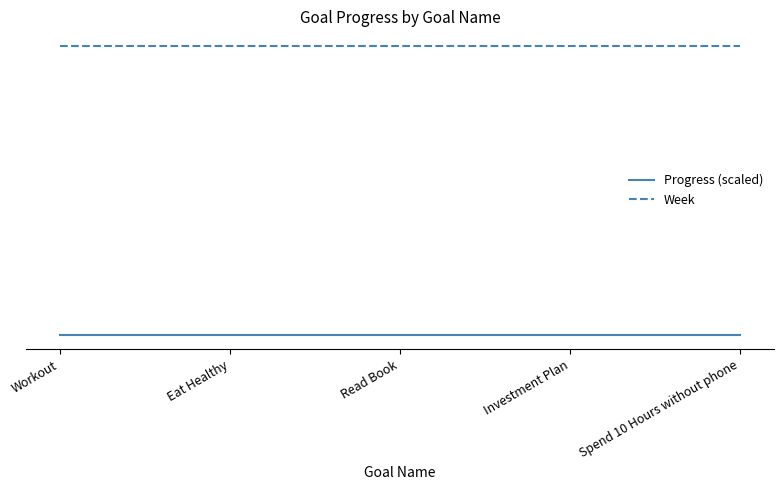

Rank the series by their maximum value, from lowest to highest.

Progress (scaled), Week